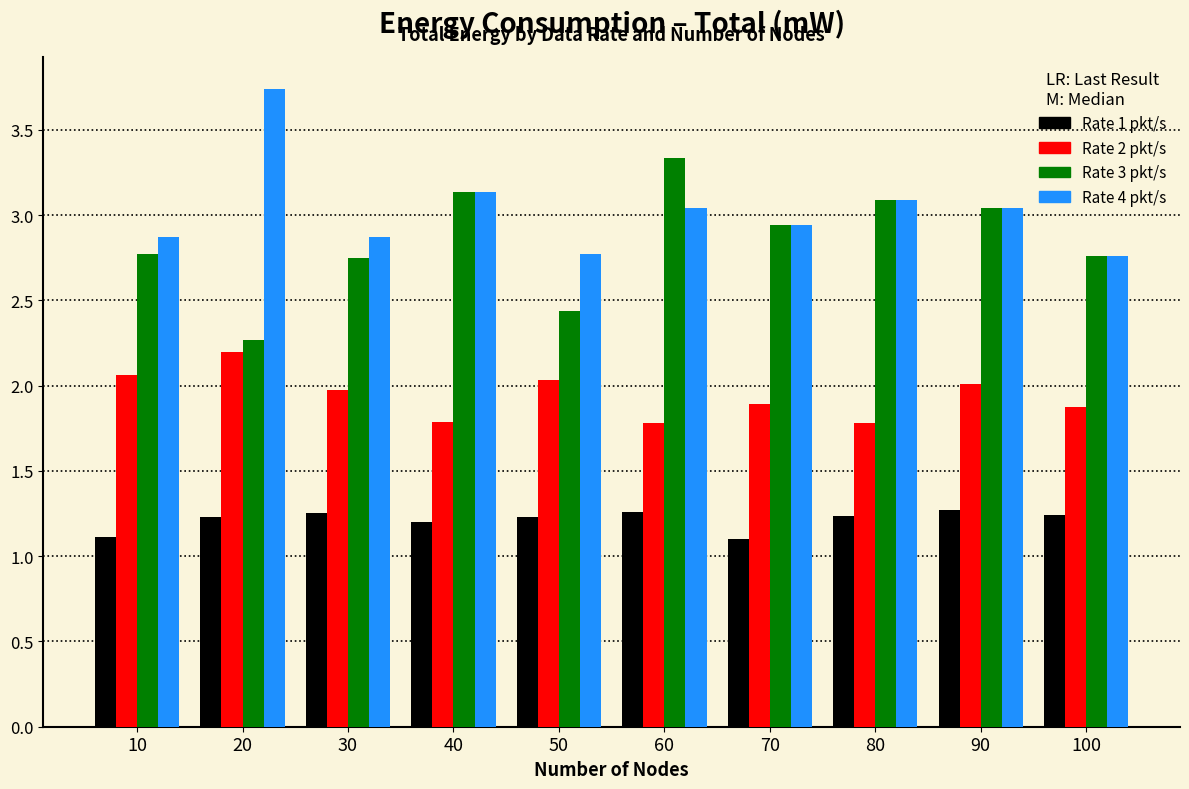

What is the sum of all Rate 3 pkt/s values?

28.5